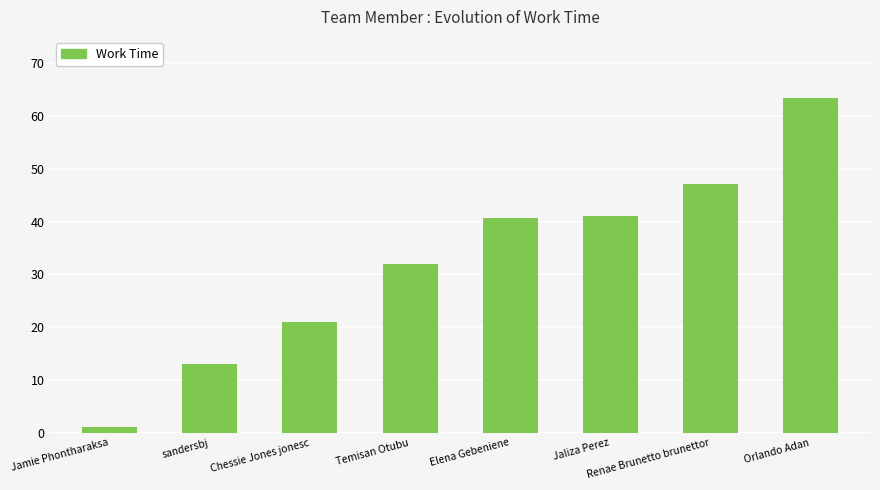

The chart shows a value of 21.0 at Chessie Jones jonesc. True or false?

True